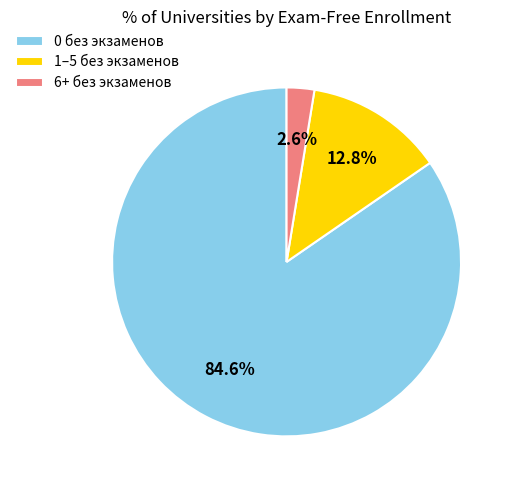

What portion of the pie excludes 1–5 без экзаменов?

87.2%